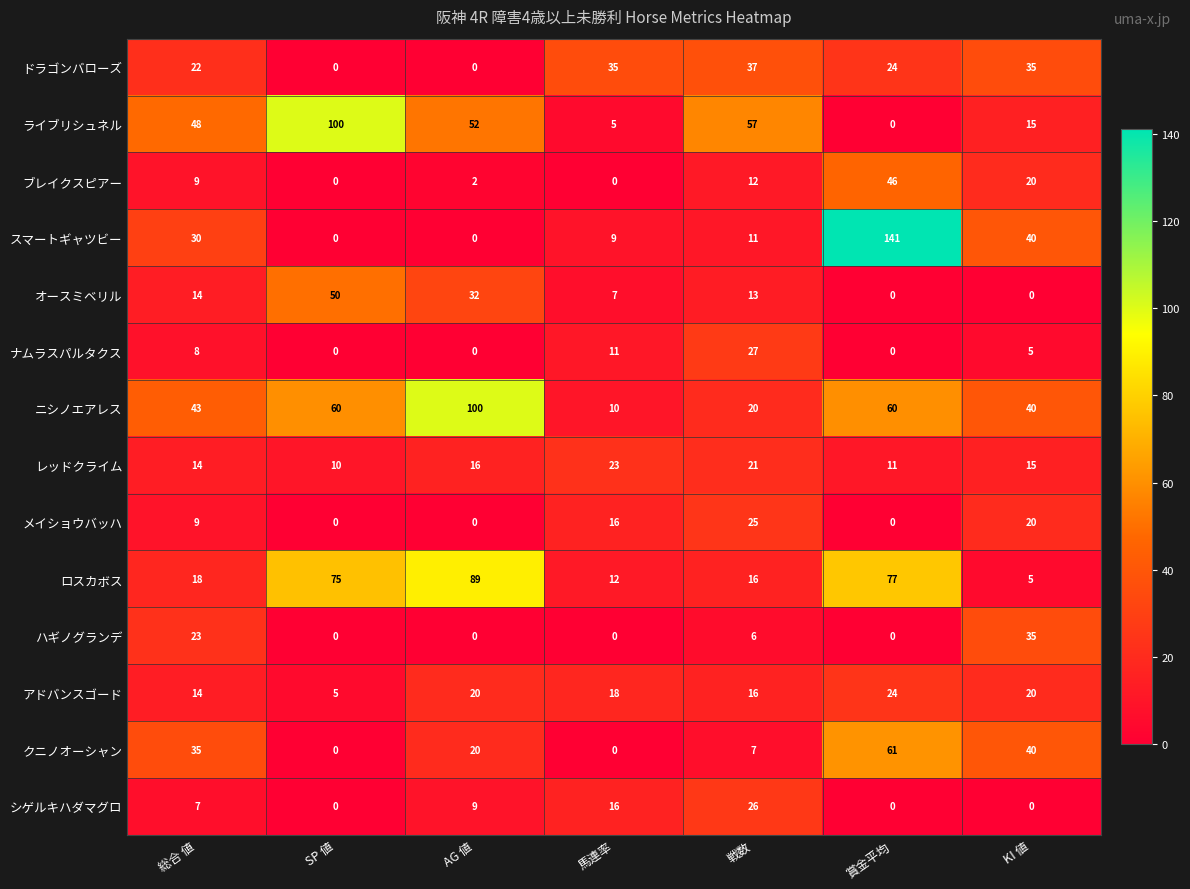

What is the sum of all ロスカボス values?

292